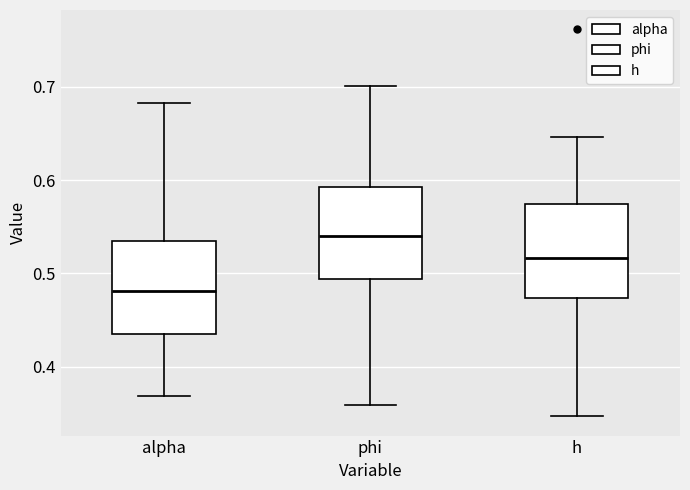

Which box has the highest median line?

phi